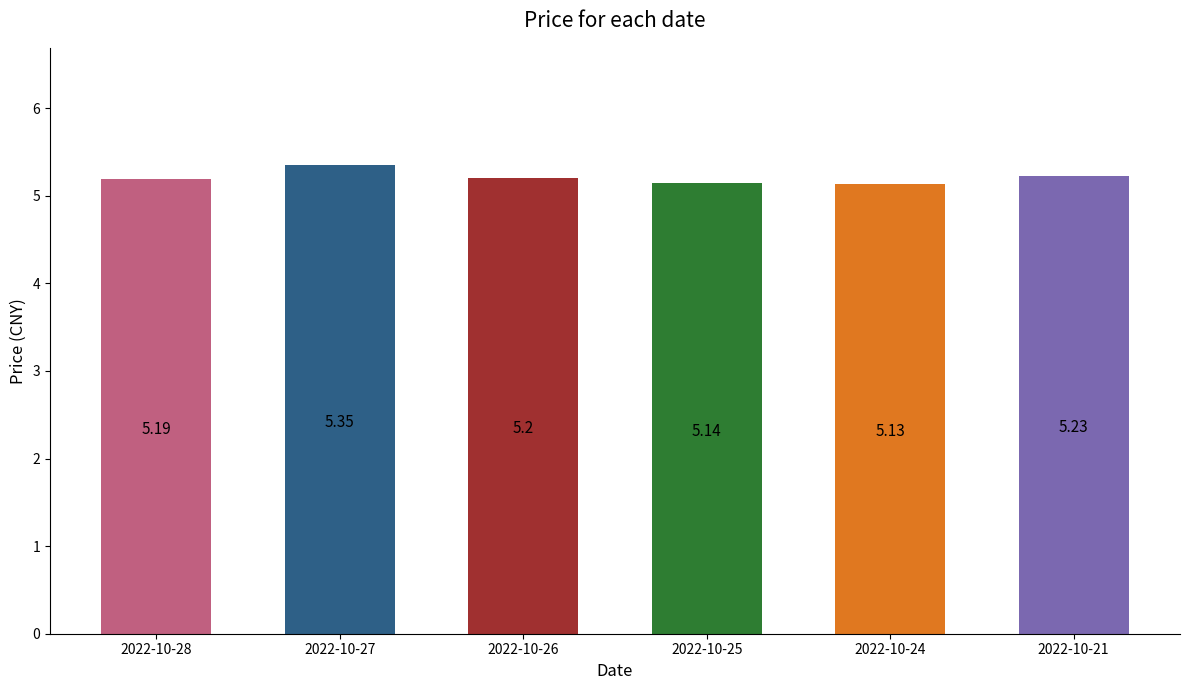

What is the average value?

5.2